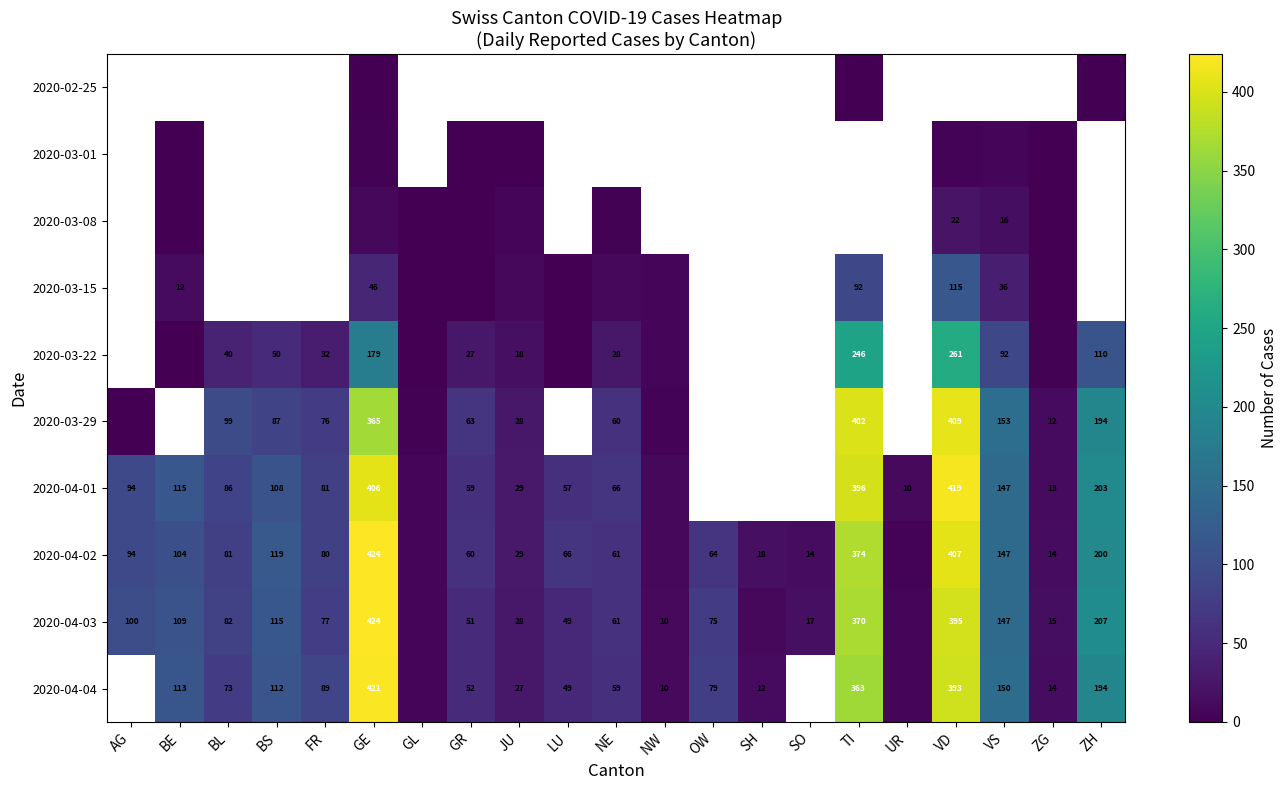

How many categories are shown in the chart?

21